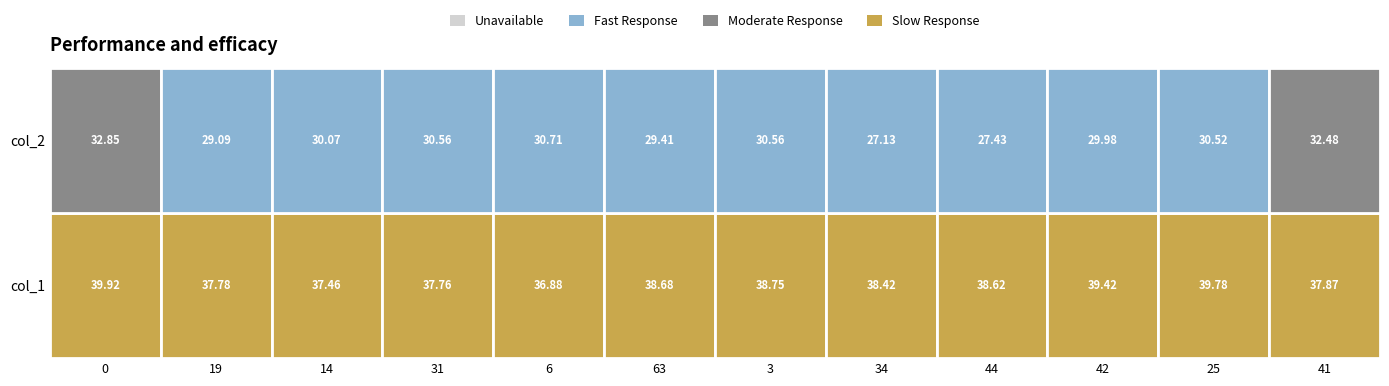

Which category has the lowest value in the 0 series?

6